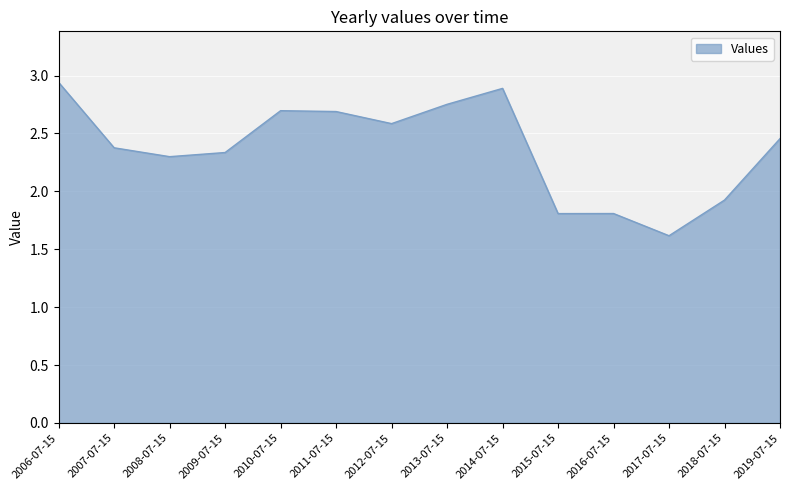

Between 2011-07-15 and 2008-07-15, which is larger?

2011-07-15